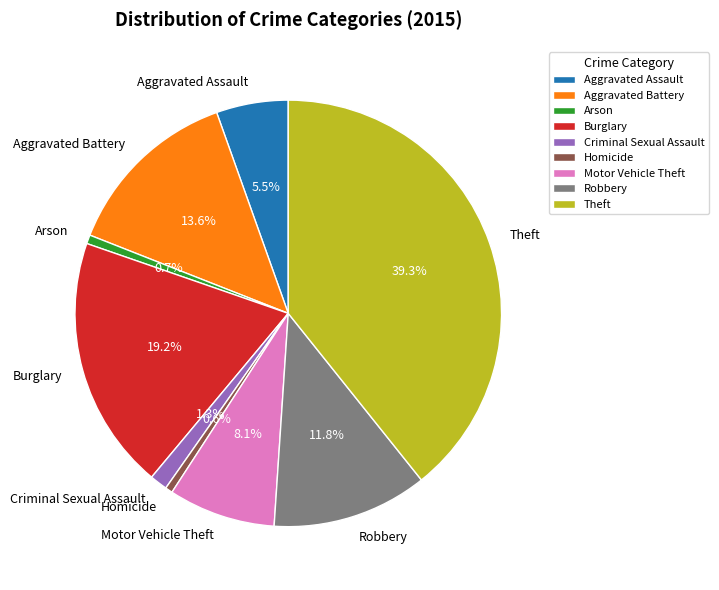

To the nearest percent, what is the difference between the Theft and Criminal Sexual Assault slice percentages?

38%